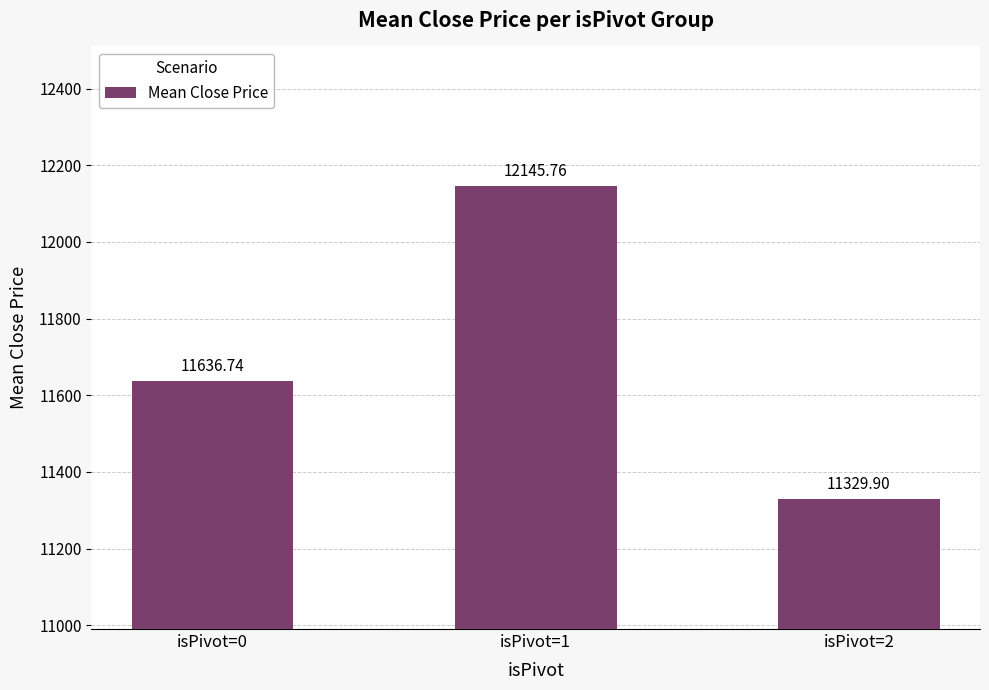

What is the change in value from isPivot=1 to isPivot=2?

-815.9